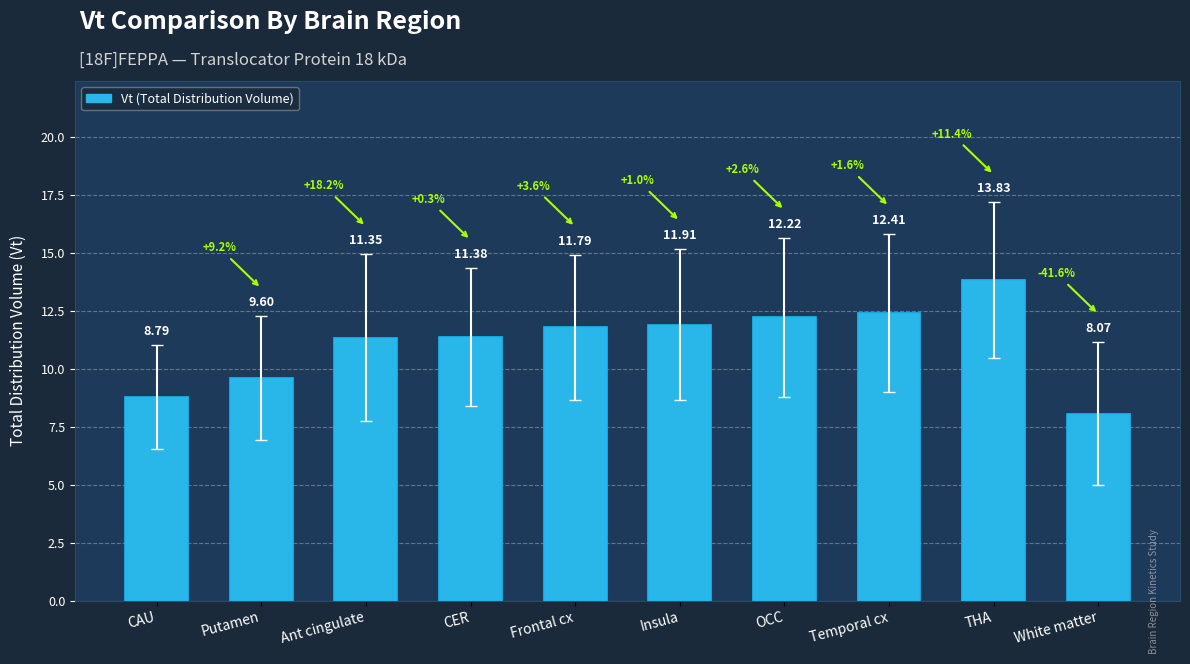

What is the difference between the maximum and second lowest values?

5.0